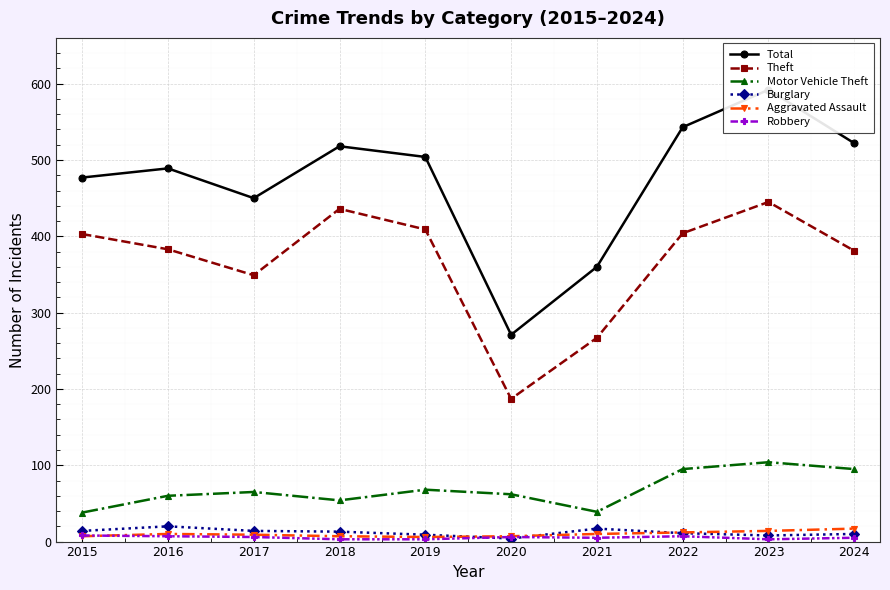

What are all the series names shown in the legend?

Total, Theft, Motor Vehicle Theft, Burglary, Aggravated Assault, Robbery